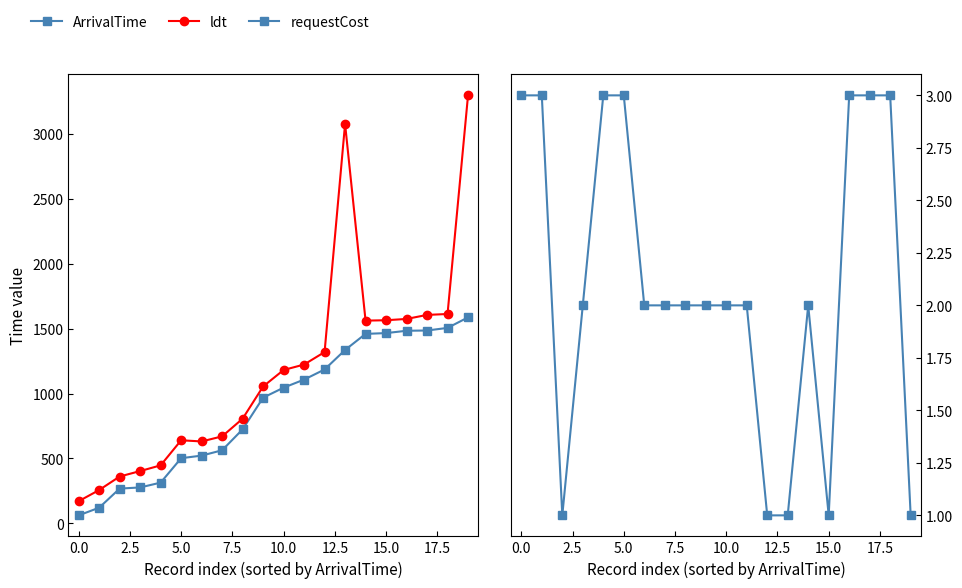

What are all the series names shown in the legend?

ArrivalTime, ldt, requestCost